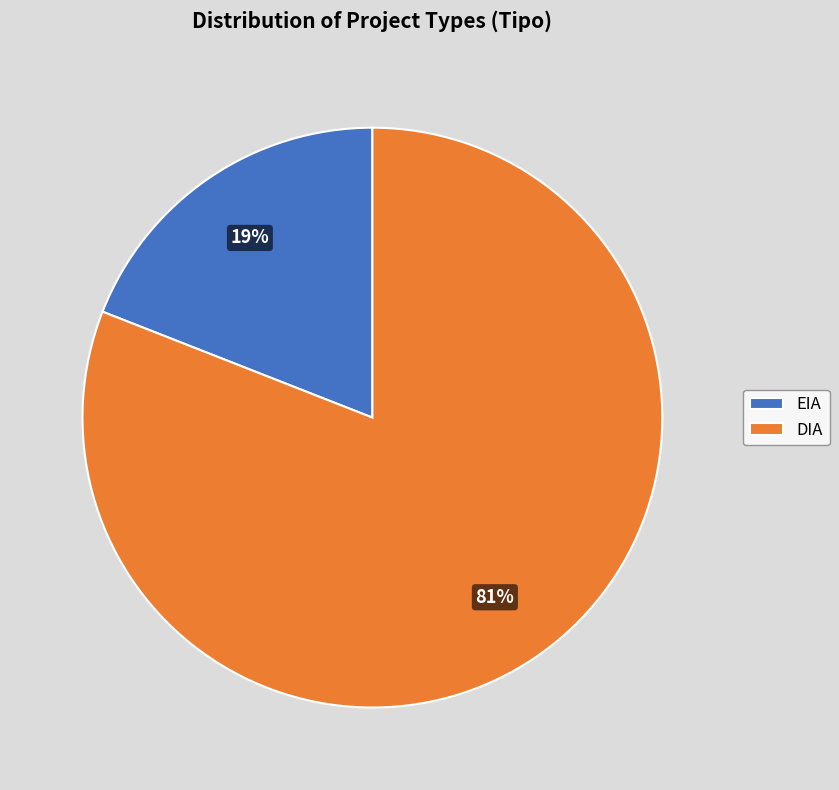

Which slice is the largest?

DIA